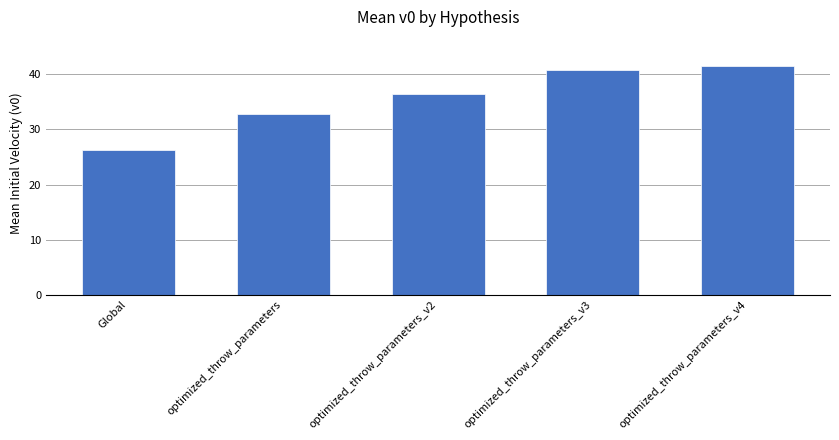

The value at optimized_throw_parameters_v2 is 55.8. True or false?

False